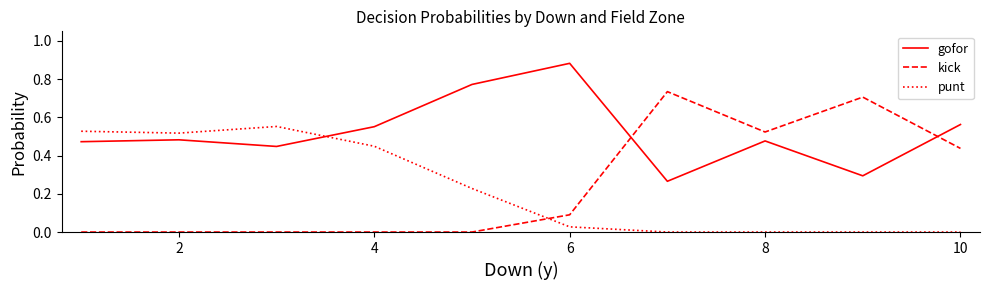

Which series has the widest spread of values?

kick